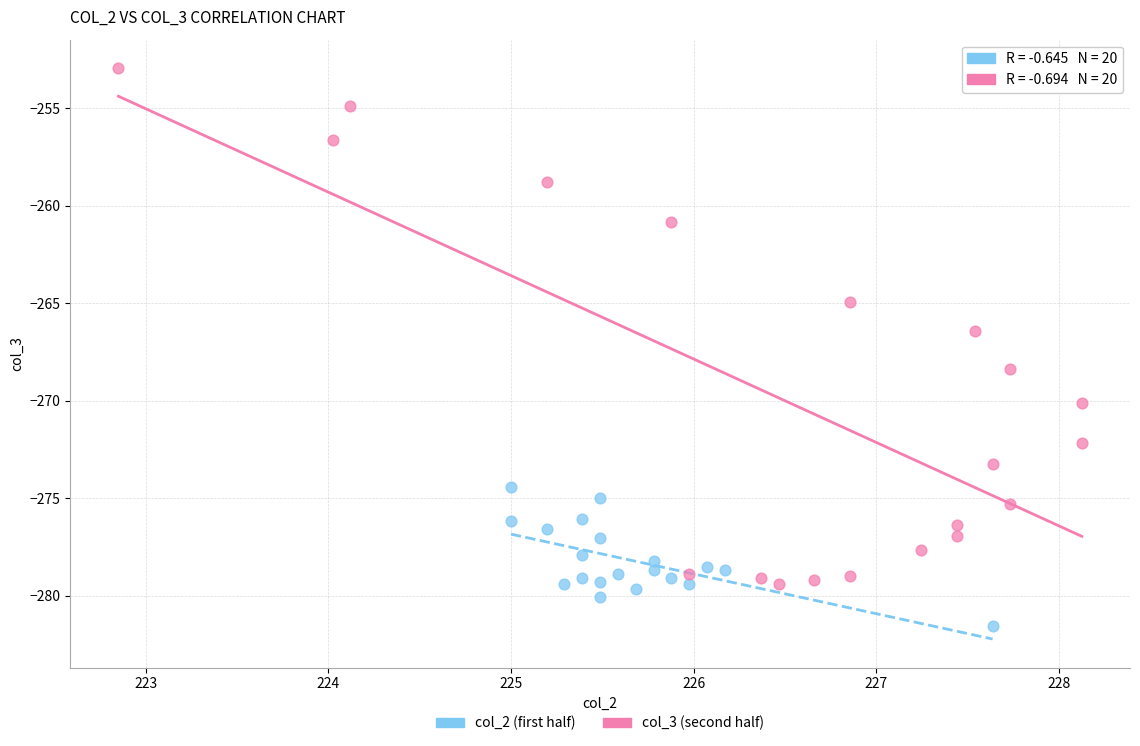

Which series reaches the minimum Y coordinate?

col_2 (first half)